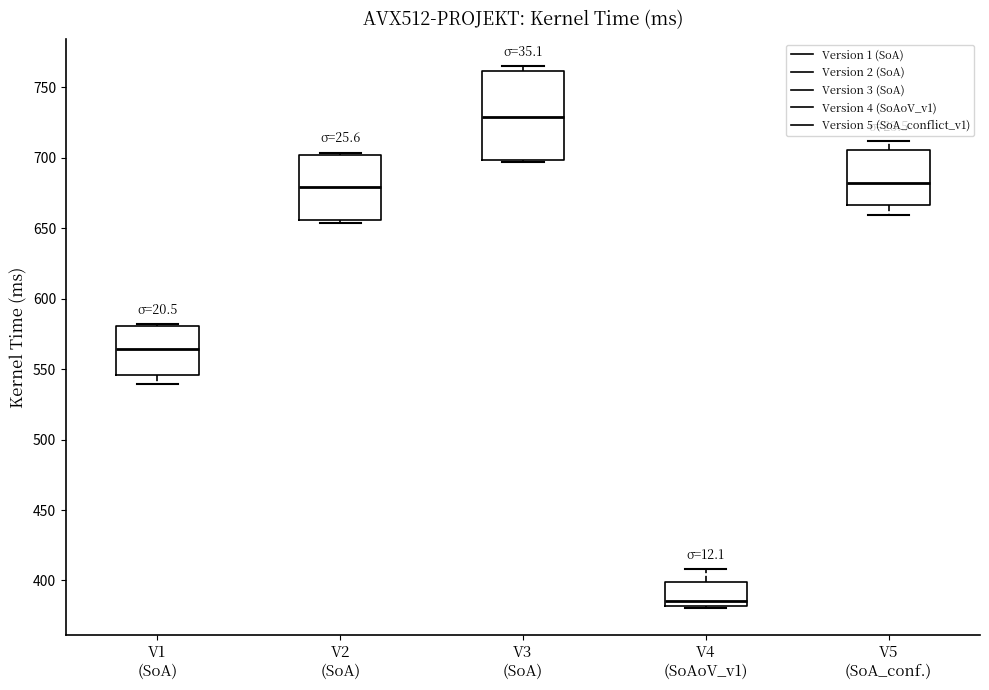

Where is the lower edge of the box for V5 (SoA_conf.) on the y-axis? The values are not printed on the chart, so give them approximately, as read against the axis.

665